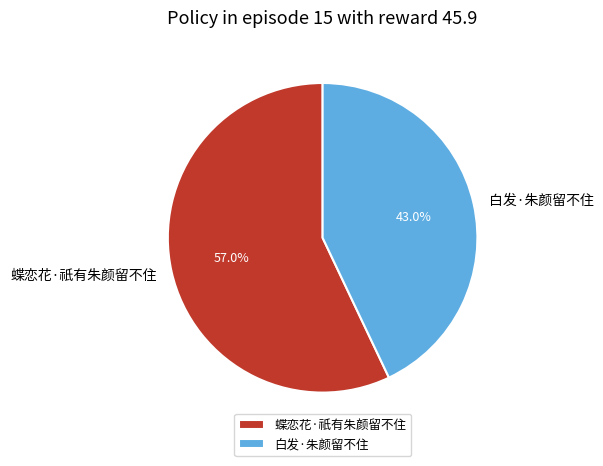

What is the smallest slice in the pie chart?

白发·朱颜留不住